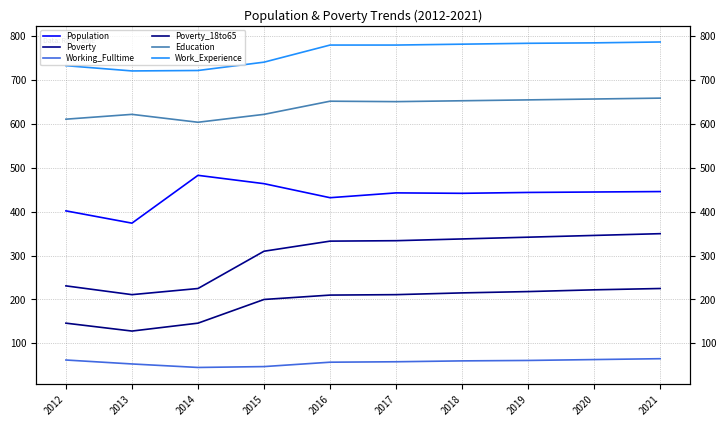

True or false: Poverty and Population cross at least once.

False